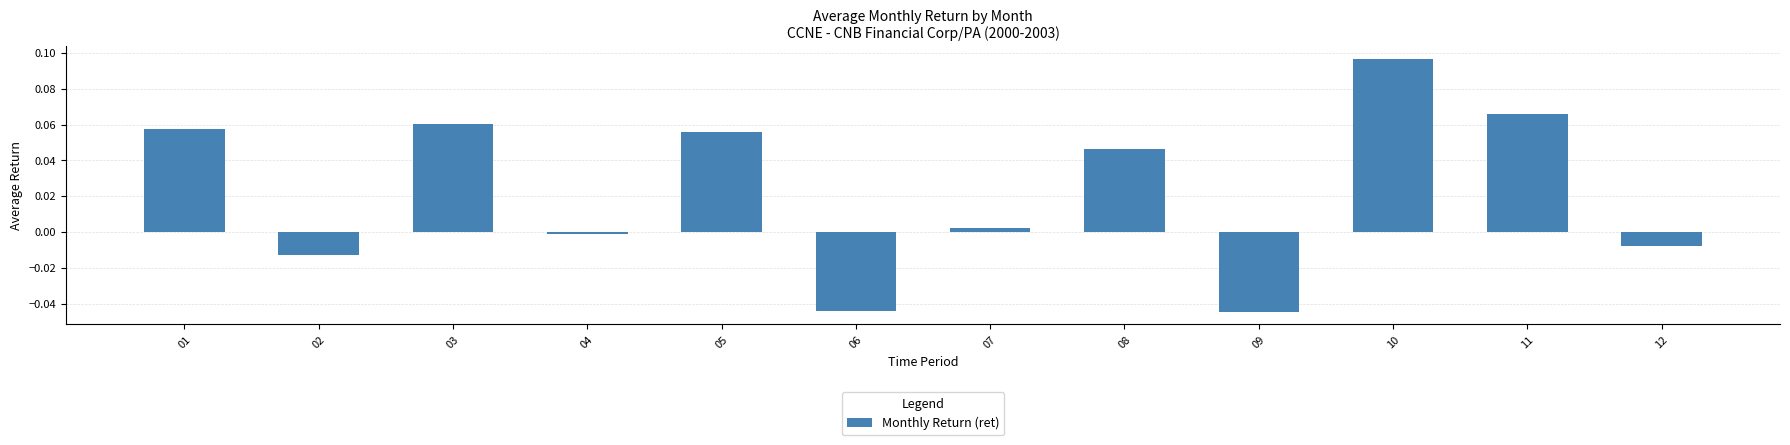

How many values are below 0?

5